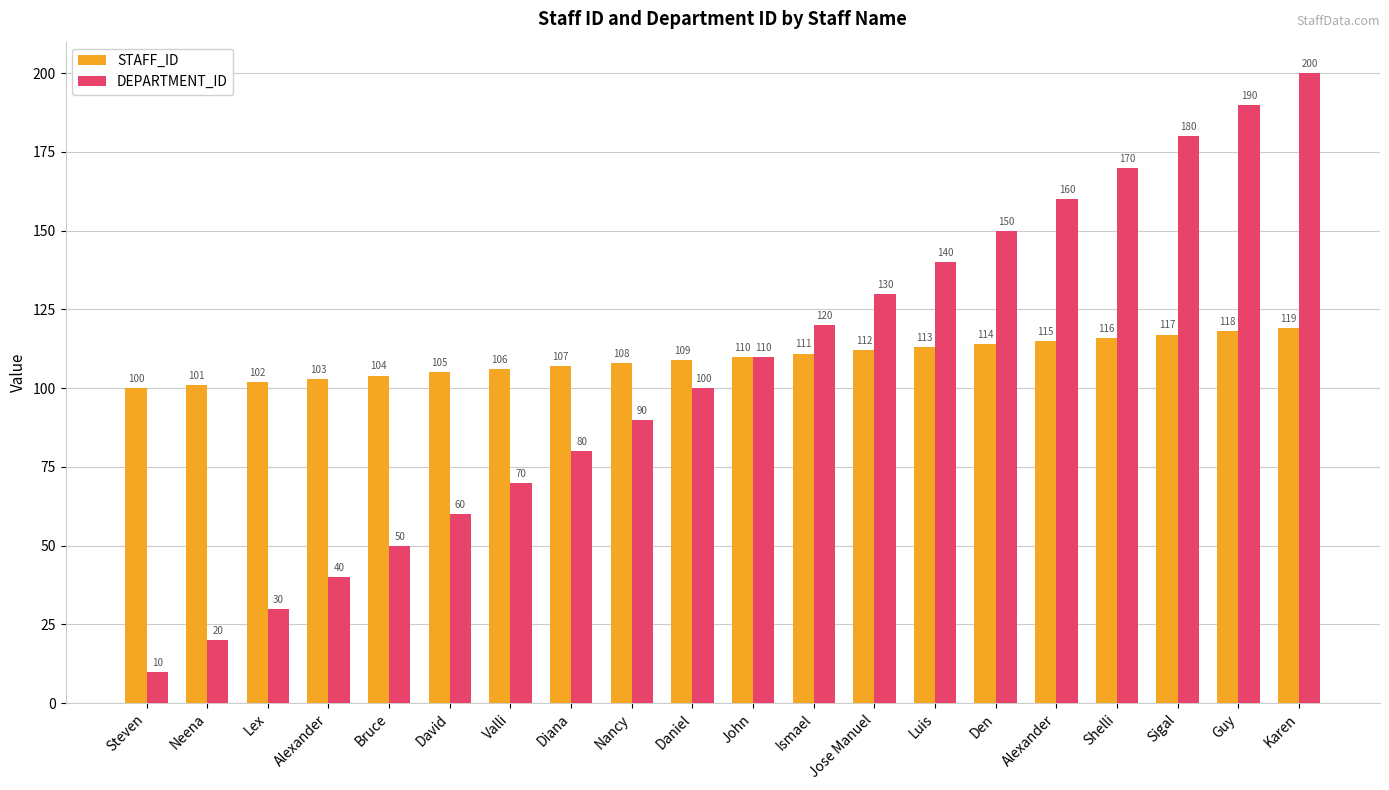

What is the highest value of the DEPARTMENT_ID series?

200